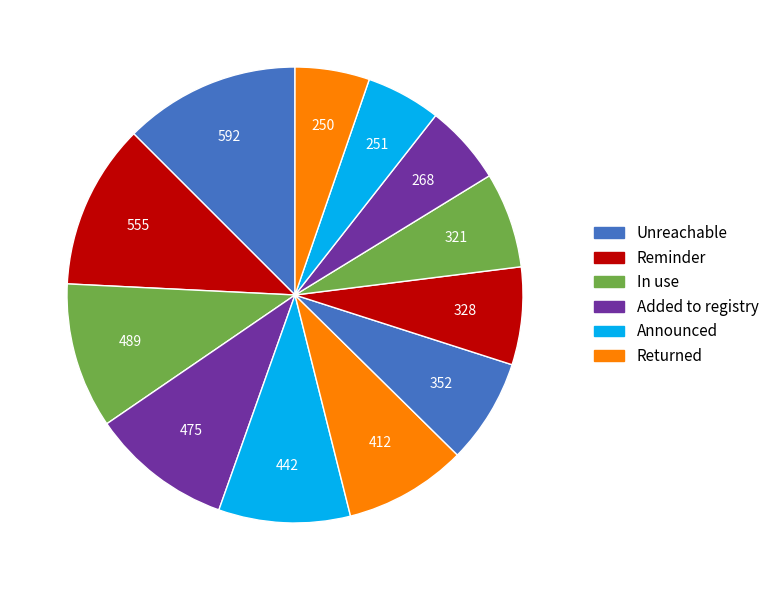

How many slices are in this pie chart?

12